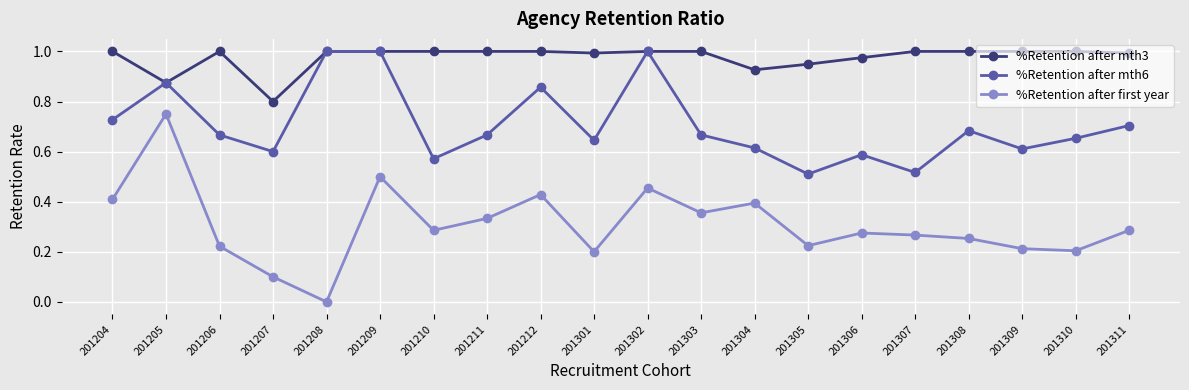

At which category does %Retention after mth6 reach its first local peak?

201205